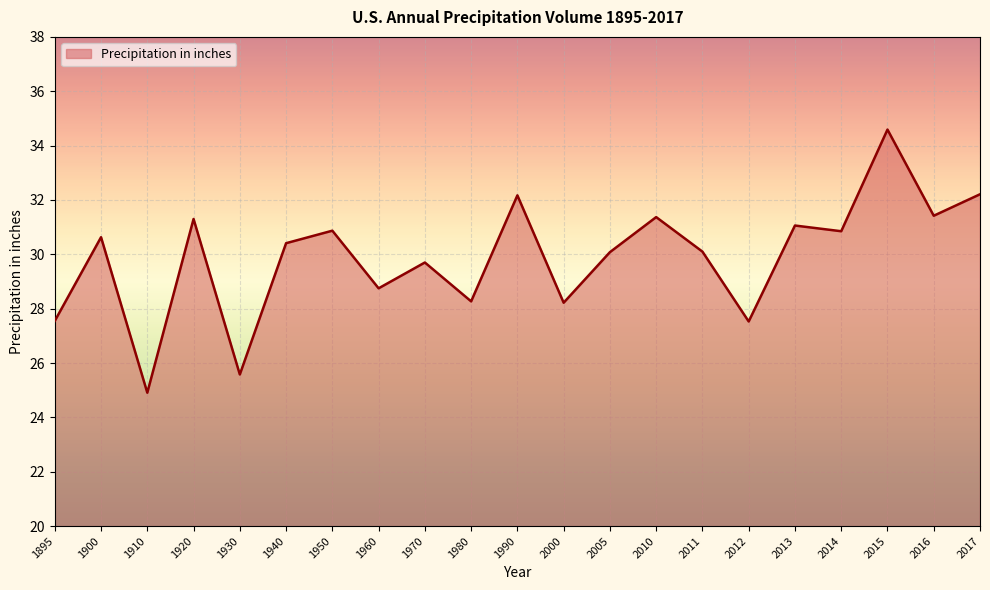

The value at 2013 is 31.1. True or false?

True